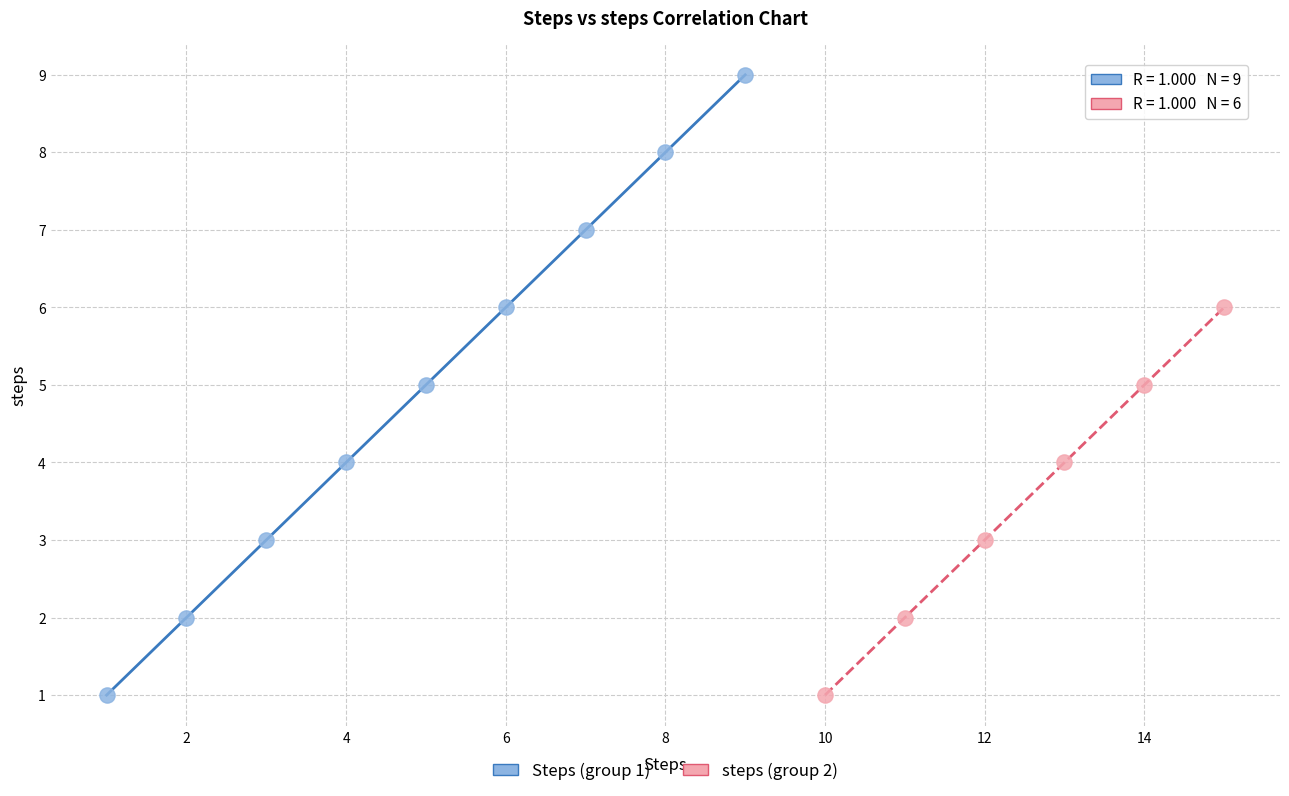

Which series contains the highest Y value?

Steps (group 1)